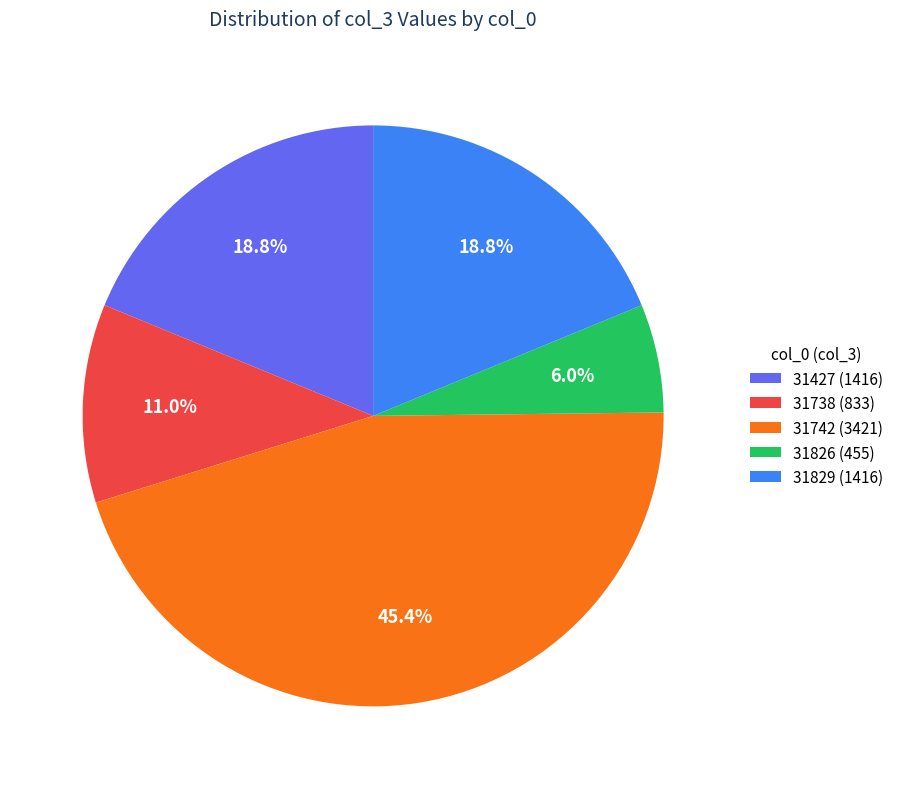

To the nearest percent, what portion does 31829 represent?

19%